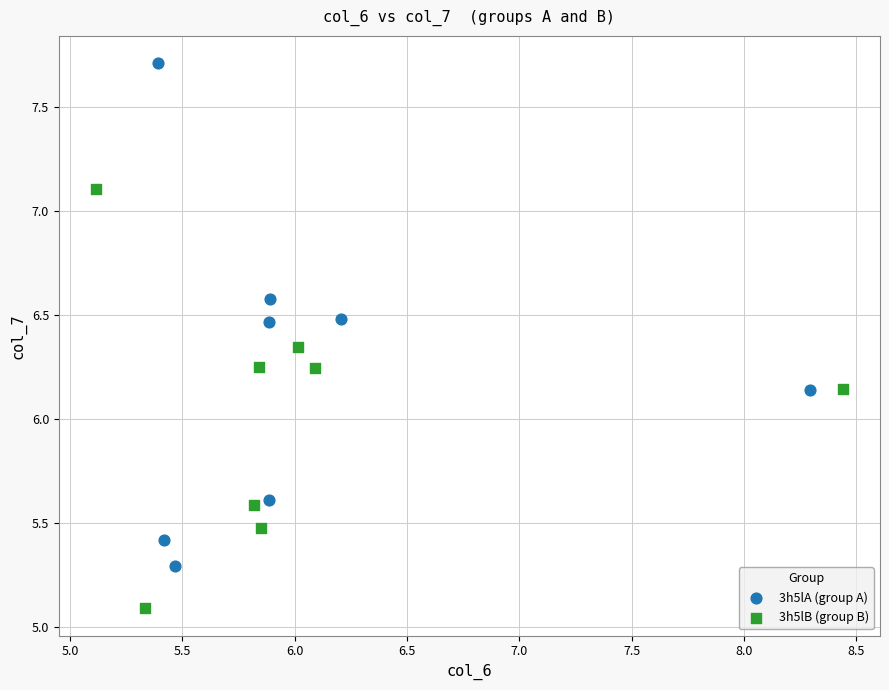

Which series has the widest spread of Y values?

3h5lA (group A)